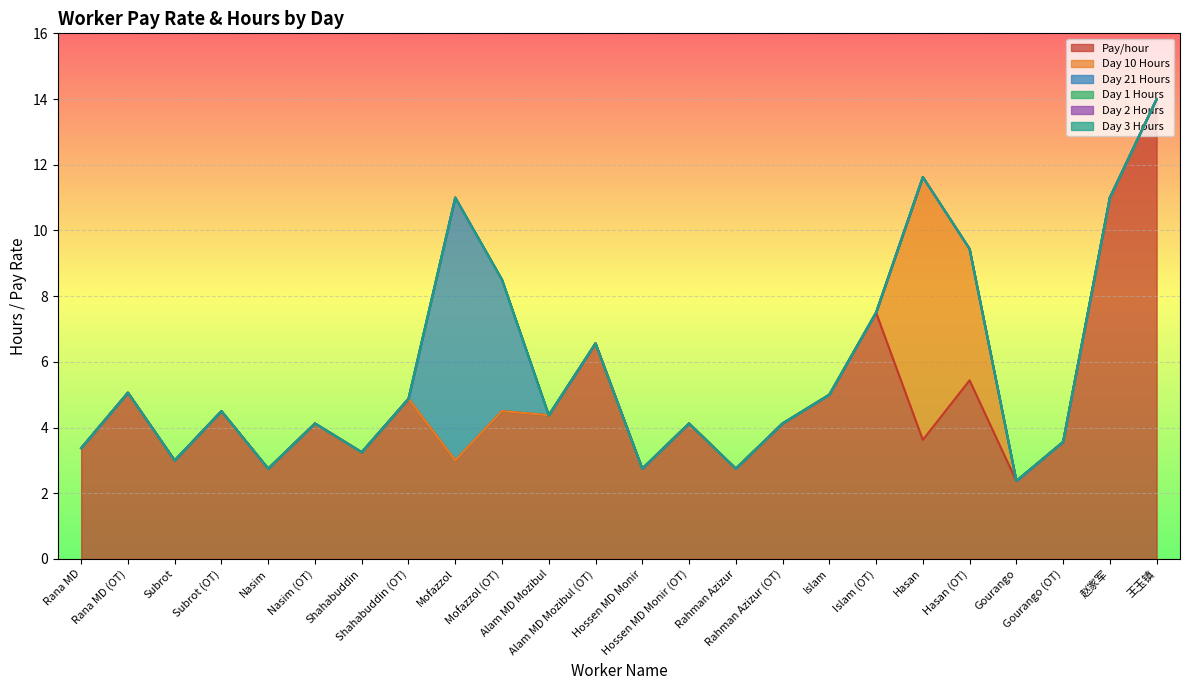

Reading right to left, what are all the values shown in this chart?

Pay/hour: 王玉镇=14.0	赵家军=11.0	Gourango (OT)=3.6	Gourango=2.4	Hasan (OT)=5.4	Hasan=3.6	Islam (OT)=7.5	Islam=5.0	Rahman Azizur (OT)=4.1	Rahman Azizur=2.8	Hossen MD Monir (OT)=4.1	Hossen MD Monir=2.8	Alam MD Mozibul (OT)=6.6	Alam MD Mozibul=4.4	Mofazzol (OT)=4.5	Mofazzol=3.0	Shahabuddin (OT)=4.9	Shahabuddin=3.2	Nasim (OT)=4.1	Nasim=2.8	Subrot (OT)=4.5	Subrot=3.0	Rana MD (OT)=5.1	Rana MD=3.4
Day 10 Hours: 王玉镇=0.0	赵家军=0.0	Gourango (OT)=0.0	Gourango=0.0	Hasan (OT)=4.0	Hasan=8.0	Islam (OT)=0.0	Islam=0.0	Rahman Azizur (OT)=0.0	Rahman Azizur=0.0	Hossen MD Monir (OT)=0.0	Hossen MD Monir=0.0	Alam MD Mozibul (OT)=0.0	Alam MD Mozibul=0.0	Mofazzol (OT)=0.0	Mofazzol=0.0	Shahabuddin (OT)=0.0	Shahabuddin=0.0	Nasim (OT)=0.0	Nasim=0.0	Subrot (OT)=0.0	Subrot=0.0	Rana MD (OT)=0.0	Rana MD=0.0
Day 21 Hours: 王玉镇=0.0	赵家军=0.0	Gourango (OT)=0.0	Gourango=0.0	Hasan (OT)=0.0	Hasan=0.0	Islam (OT)=0.0	Islam=0.0	Rahman Azizur (OT)=0.0	Rahman Azizur=0.0	Hossen MD Monir (OT)=0.0	Hossen MD Monir=0.0	Alam MD Mozibul (OT)=0.0	Alam MD Mozibul=0.0	Mofazzol (OT)=4.0	Mofazzol=8.0	Shahabuddin (OT)=0.0	Shahabuddin=0.0	Nasim (OT)=0.0	Nasim=0.0	Subrot (OT)=0.0	Subrot=0.0	Rana MD (OT)=0.0	Rana MD=0.0
Day 1 Hours: 王玉镇=0.0	赵家军=0.0	Gourango (OT)=0.0	Gourango=0.0	Hasan (OT)=0.0	Hasan=0.0	Islam (OT)=0.0	Islam=0.0	Rahman Azizur (OT)=0.0	Rahman Azizur=0.0	Hossen MD Monir (OT)=0.0	Hossen MD Monir=0.0	Alam MD Mozibul (OT)=0.0	Alam MD Mozibul=0.0	Mofazzol (OT)=0.0	Mofazzol=0.0	Shahabuddin (OT)=0.0	Shahabuddin=0.0	Nasim (OT)=0.0	Nasim=0.0	Subrot (OT)=0.0	Subrot=0.0	Rana MD (OT)=0.0	Rana MD=0.0
Day 2 Hours: 王玉镇=0.0	赵家军=0.0	Gourango (OT)=0.0	Gourango=0.0	Hasan (OT)=0.0	Hasan=0.0	Islam (OT)=0.0	Islam=0.0	Rahman Azizur (OT)=0.0	Rahman Azizur=0.0	Hossen MD Monir (OT)=0.0	Hossen MD Monir=0.0	Alam MD Mozibul (OT)=0.0	Alam MD Mozibul=0.0	Mofazzol (OT)=0.0	Mofazzol=0.0	Shahabuddin (OT)=0.0	Shahabuddin=0.0	Nasim (OT)=0.0	Nasim=0.0	Subrot (OT)=0.0	Subrot=0.0	Rana MD (OT)=0.0	Rana MD=0.0
Day 3 Hours: 王玉镇=0.0	赵家军=0.0	Gourango (OT)=0.0	Gourango=0.0	Hasan (OT)=0.0	Hasan=0.0	Islam (OT)=0.0	Islam=0.0	Rahman Azizur (OT)=0.0	Rahman Azizur=0.0	Hossen MD Monir (OT)=0.0	Hossen MD Monir=0.0	Alam MD Mozibul (OT)=0.0	Alam MD Mozibul=0.0	Mofazzol (OT)=0.0	Mofazzol=0.0	Shahabuddin (OT)=0.0	Shahabuddin=0.0	Nasim (OT)=0.0	Nasim=0.0	Subrot (OT)=0.0	Subrot=0.0	Rana MD (OT)=0.0	Rana MD=0.0